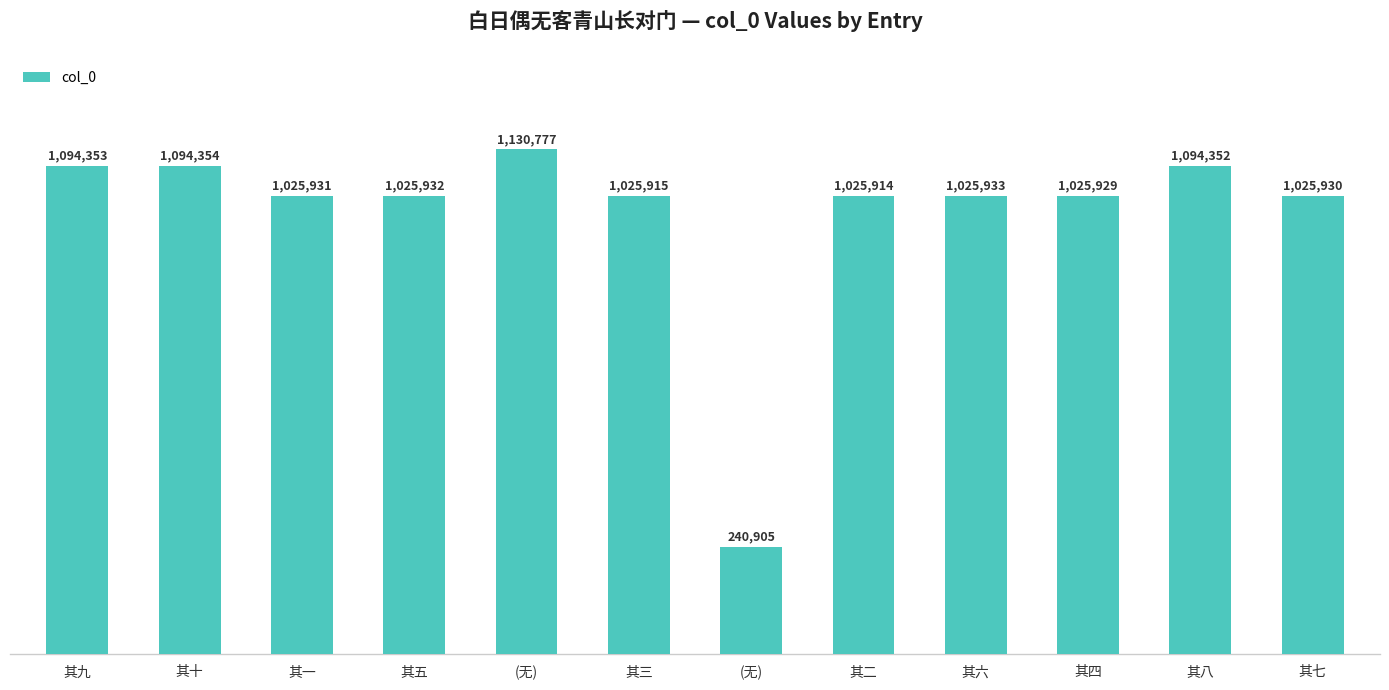

What is the minimum value shown in the chart?

240905